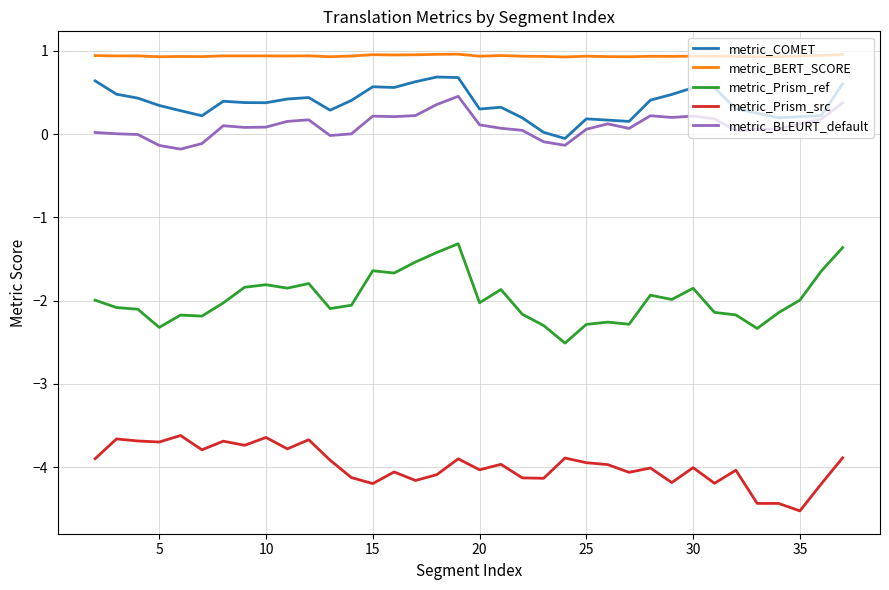

True or false: metric_Prism_ref and metric_BLEURT_default cross at least once.

False